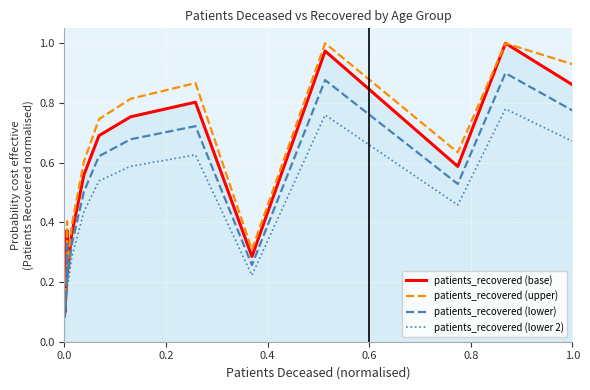

True or false: patients_recovered (lower 2) and patients_recovered (upper) intersect in this chart.

False